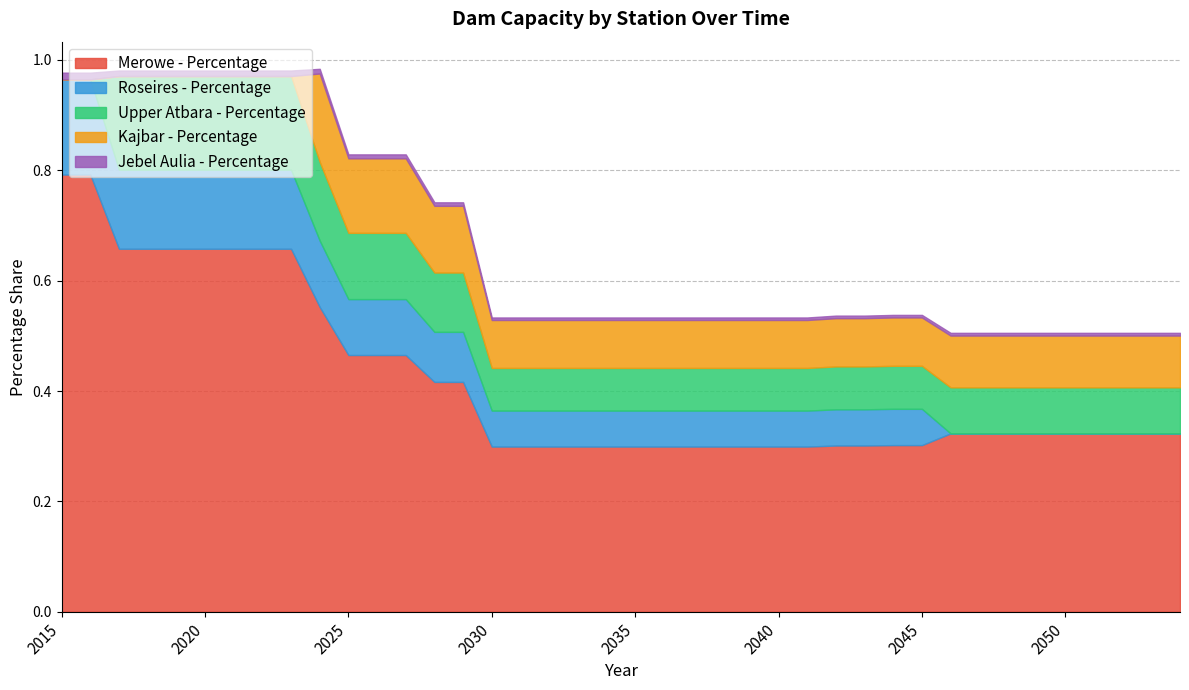

What is the difference between the maximum and minimum values in the Roseires - Percentage series?

0.2